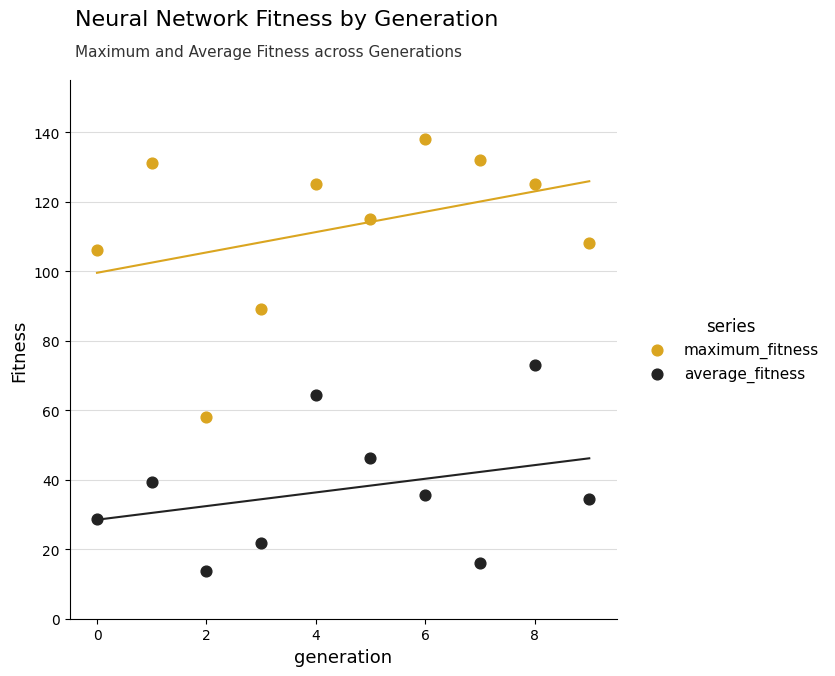

Which series reaches the minimum Y coordinate?

average_fitness